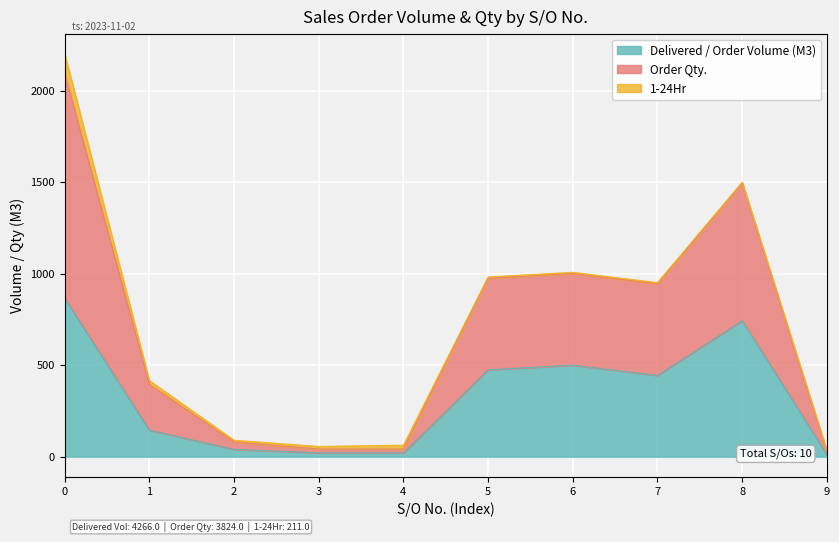

At which category is the sum across all series the highest?

0